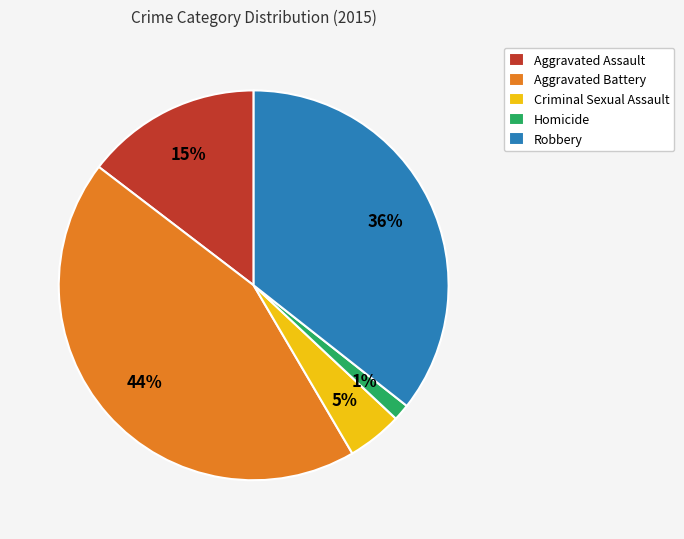

To the nearest percent, what portion does Aggravated Assault represent?

15%